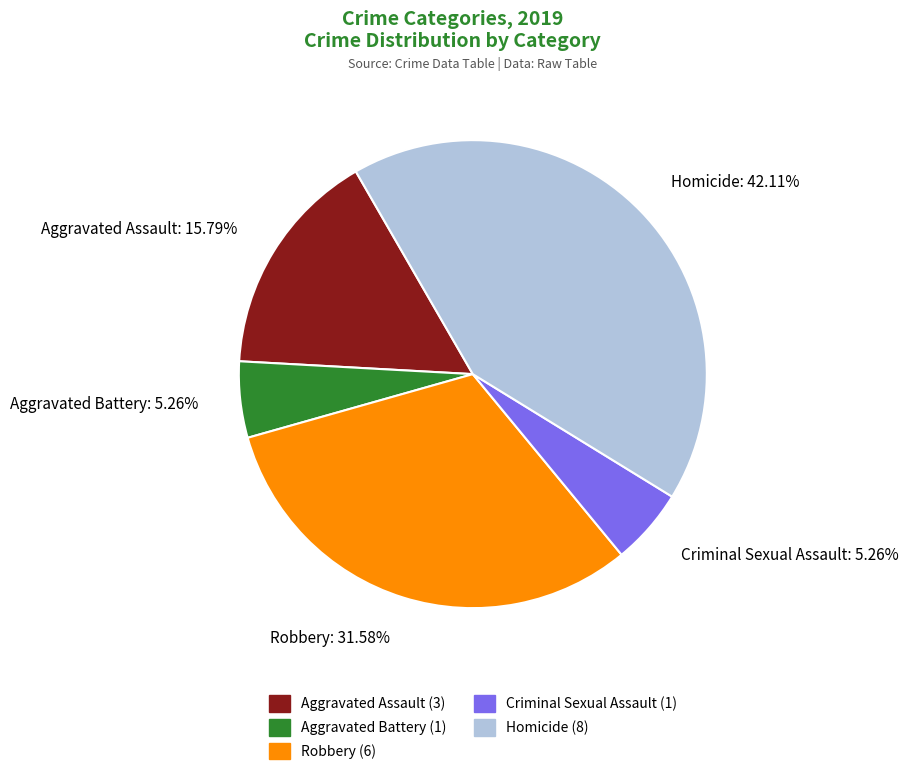

Between Robbery: 31.58% and Aggravated Assault: 15.79%, which is larger?

Robbery: 31.58%